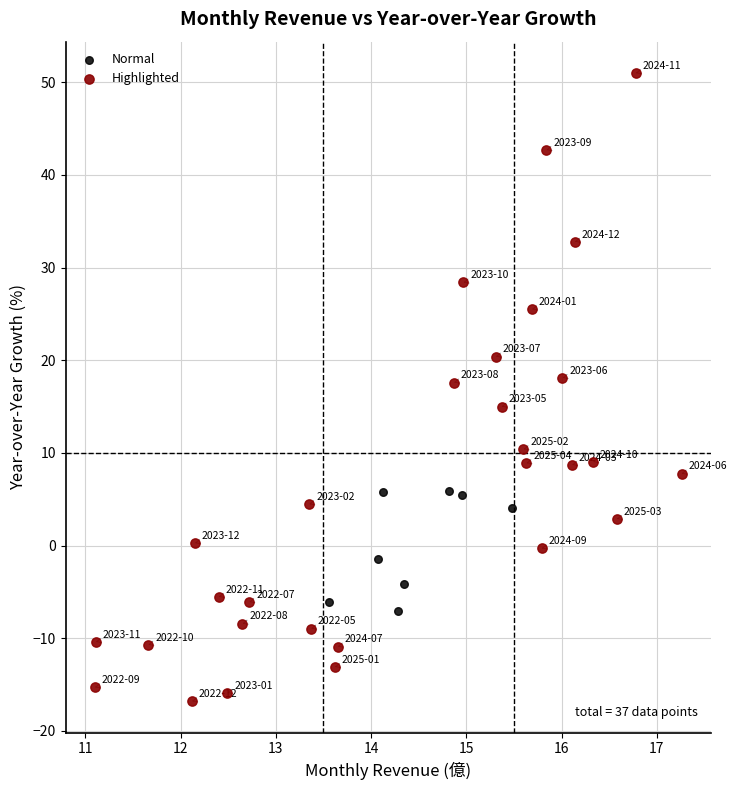

Which series contains the highest Y value?

Highlighted